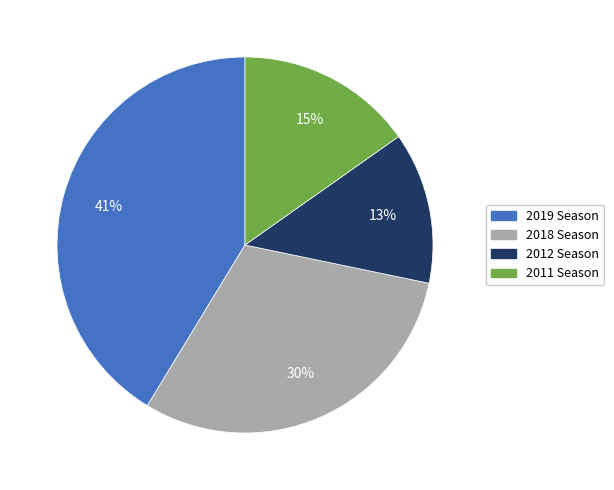

How many slices are in this pie chart?

4